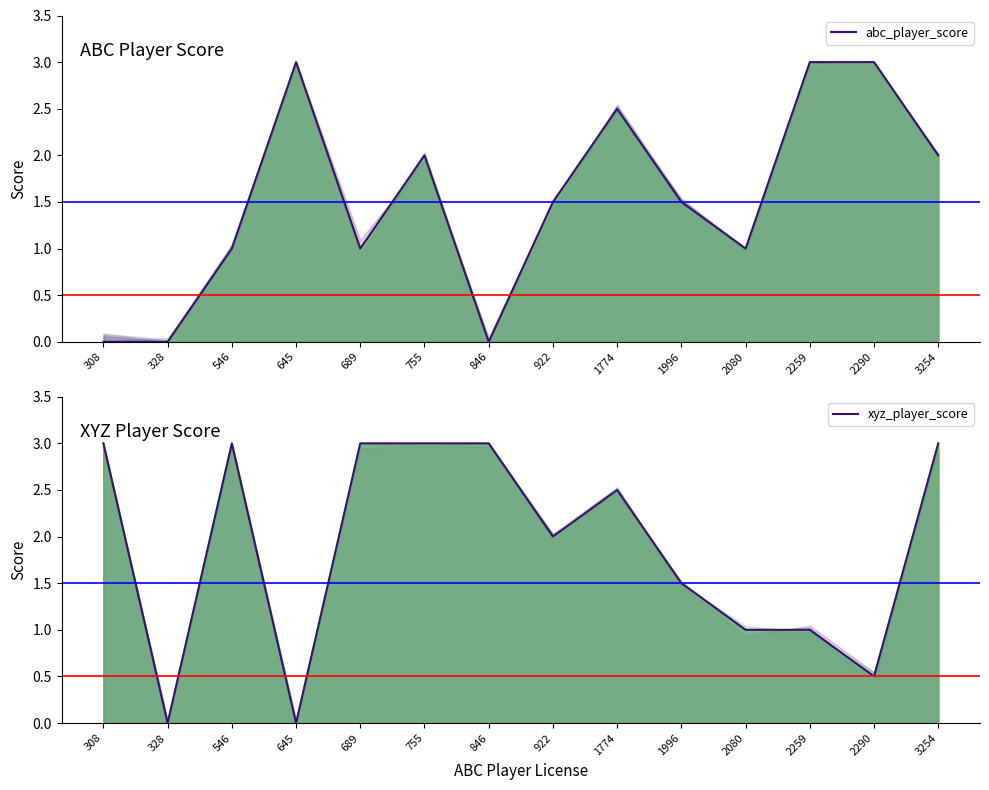

At which label does xyz_player_score reach its minimum?

328